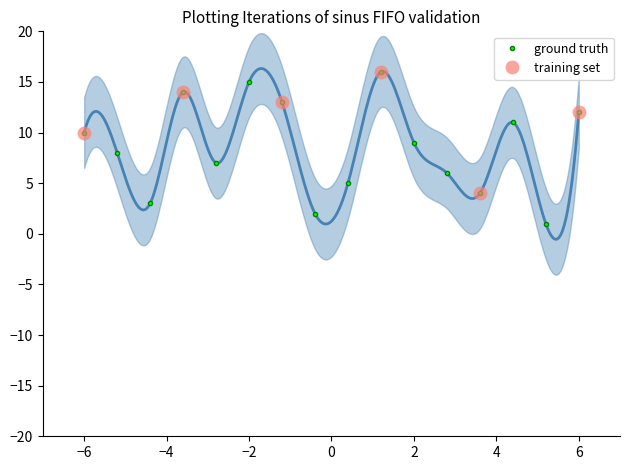

True or false: ground truth has more than 2 points higher than both neighbors.

True